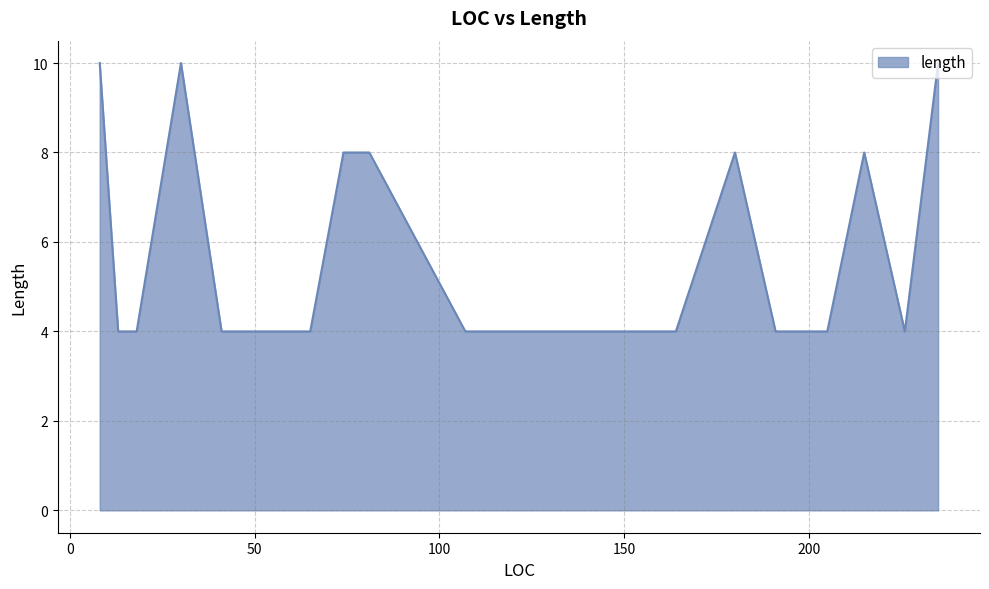

What is the difference between the maximum and minimum values?

6